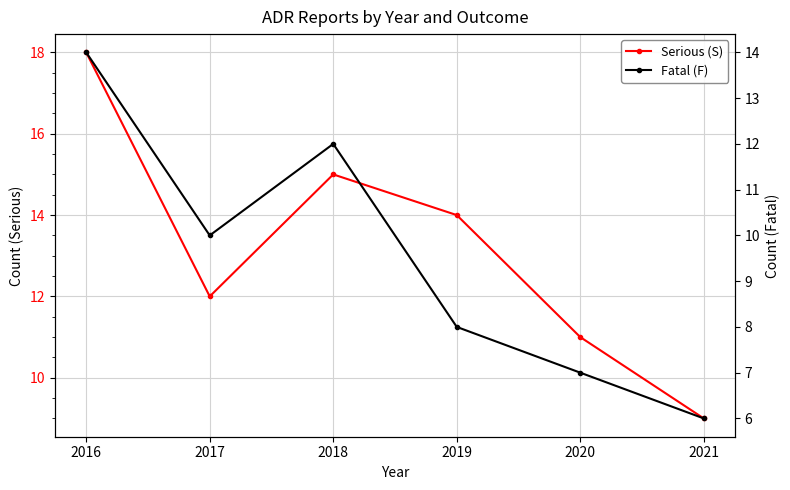

Which series has the largest range (max minus min)?

Serious (S)